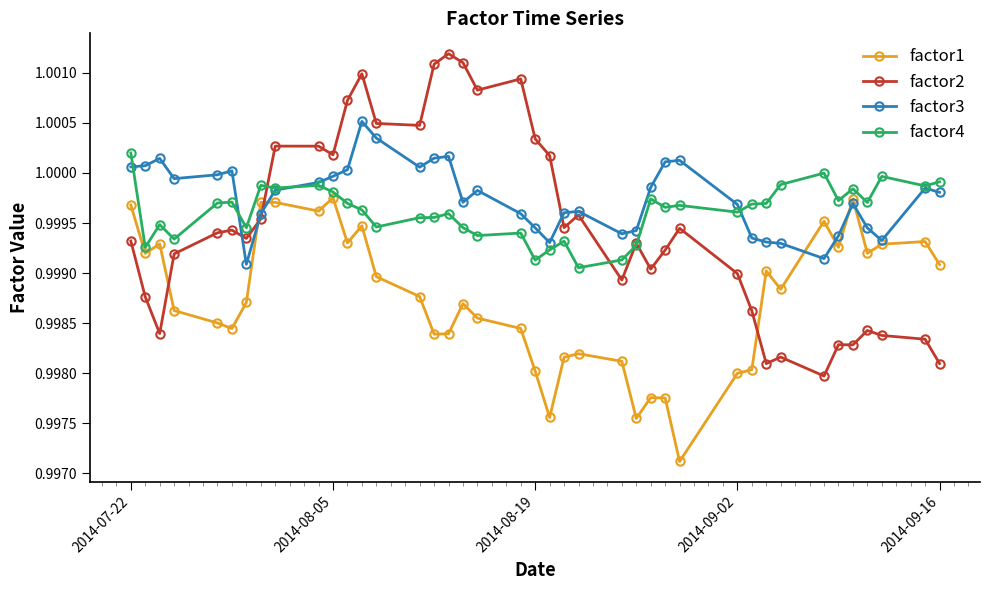

Rank the series by their maximum value, from lowest to highest.

factor1, factor4, factor3, factor2